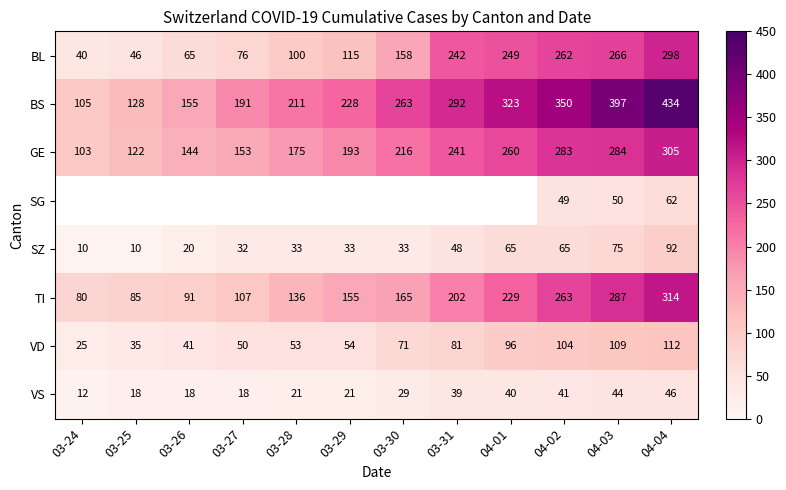

Which category has the highest value across all series?

04-04